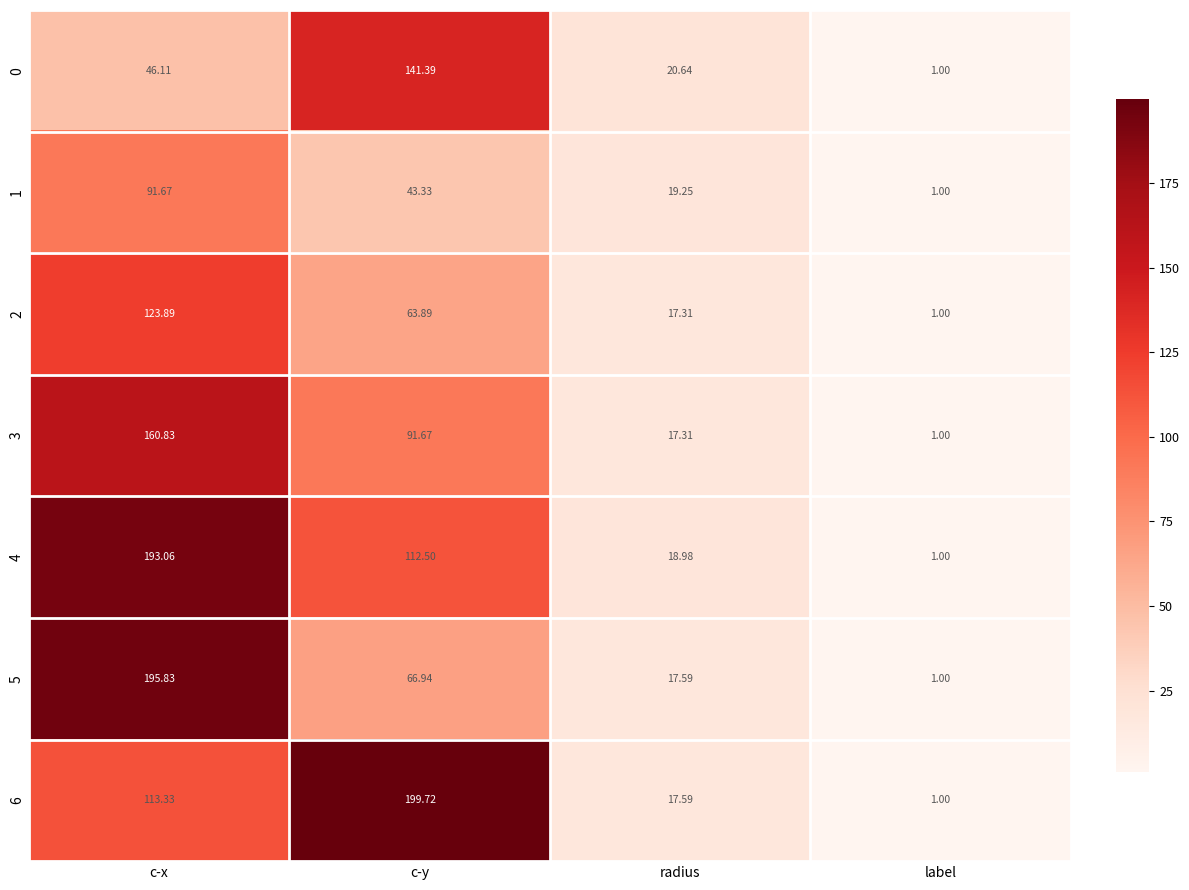

How many distinct data groups are displayed?

7